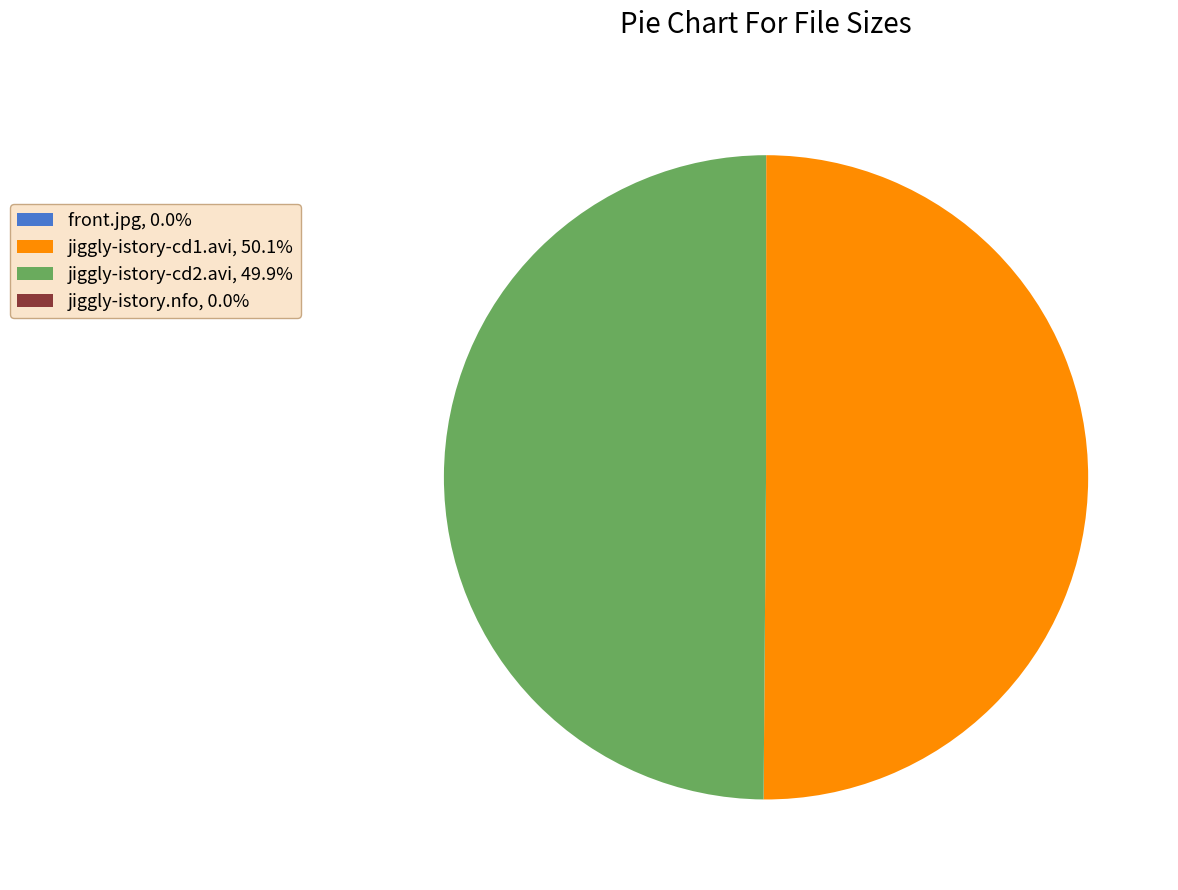

Is it true that jiggly-istory-cd1.avi is 37% of the pie?

False